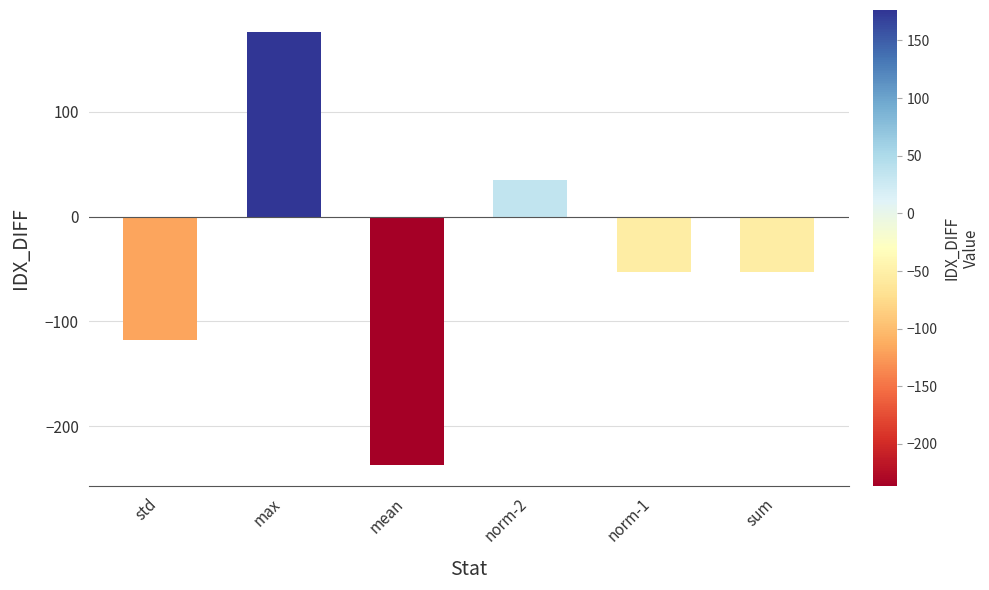

At which label does the data first exceed -52?

max